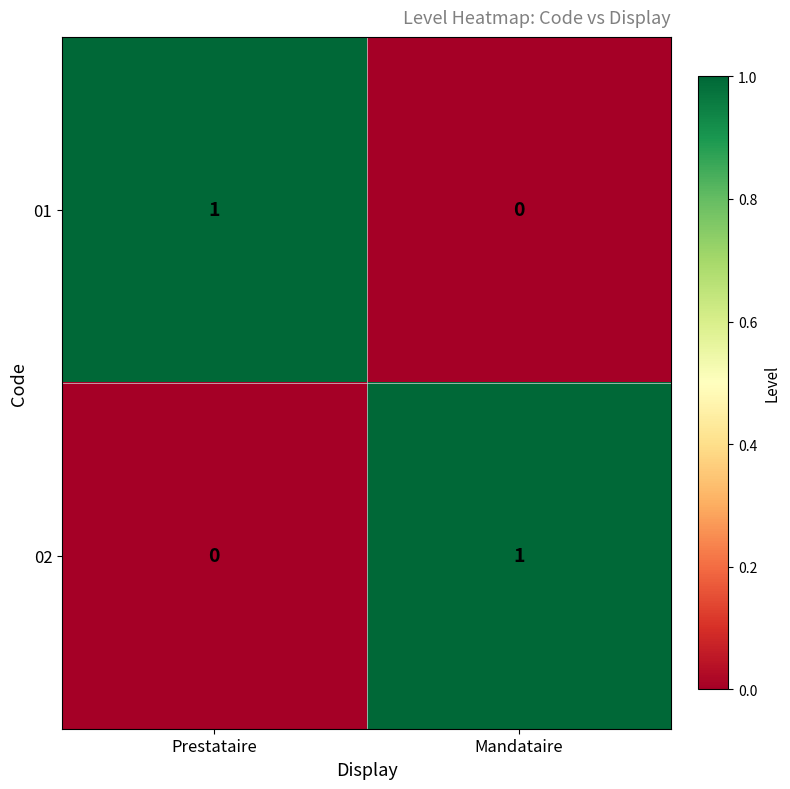

At which label is 02 closest to 0?

Prestataire